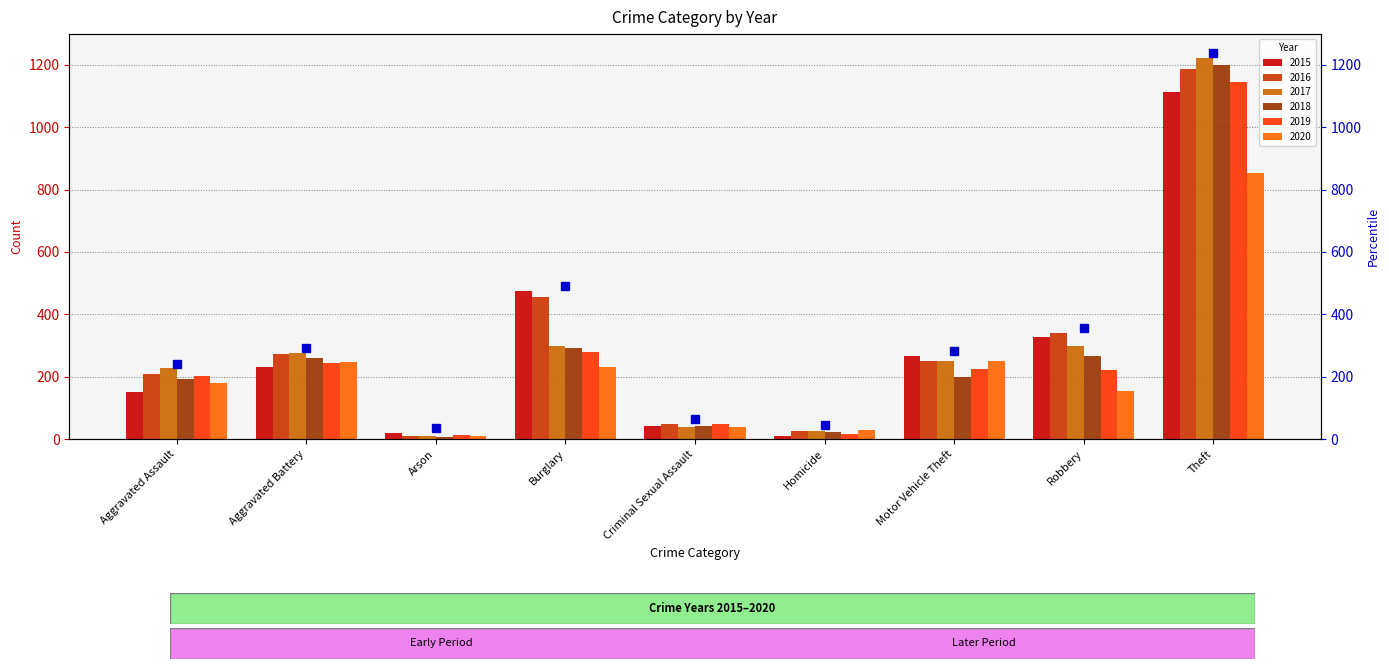

How many values in the 2018 series exceed 201?

4